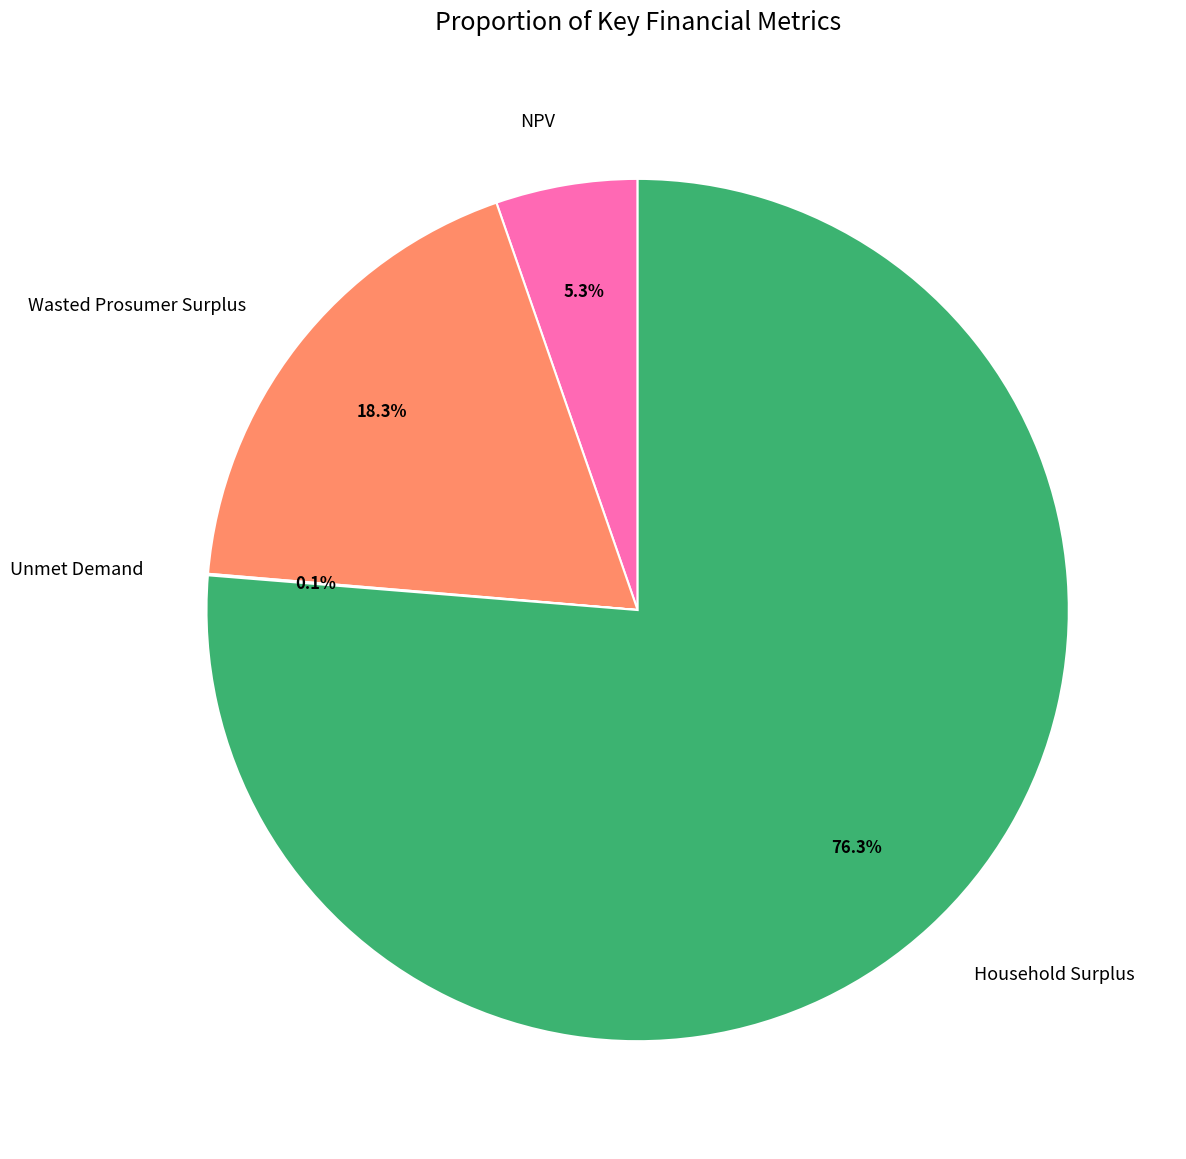

Combined, do NPV and Wasted Prosumer Surplus account for over 50%?

No